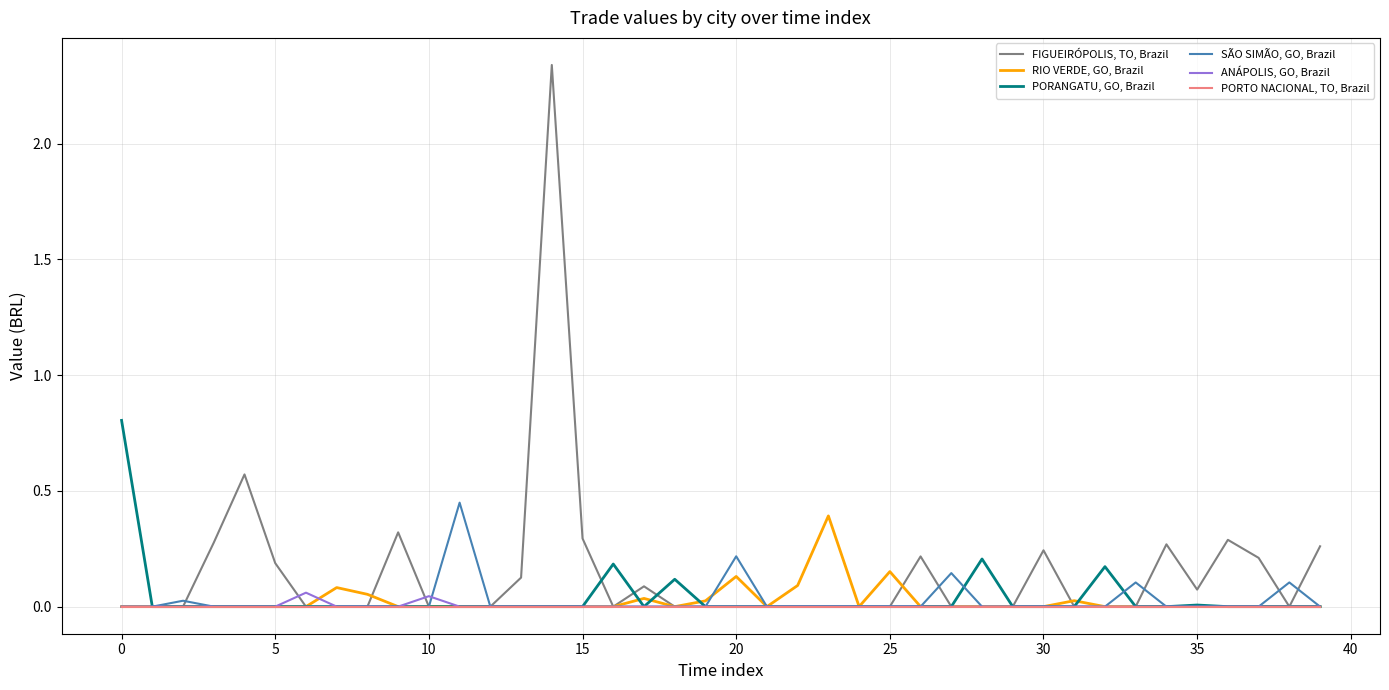

Does the chart have visible grid lines?

Yes